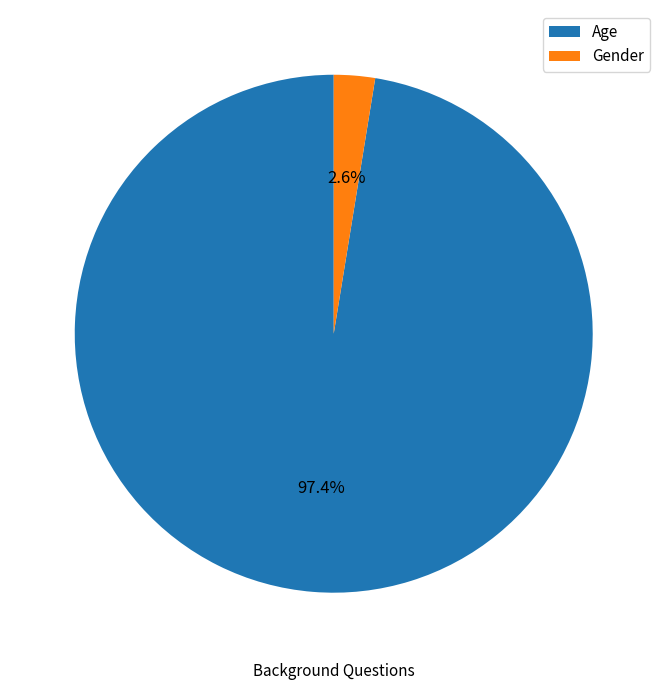

Does Gender represent more than half of the total?

No